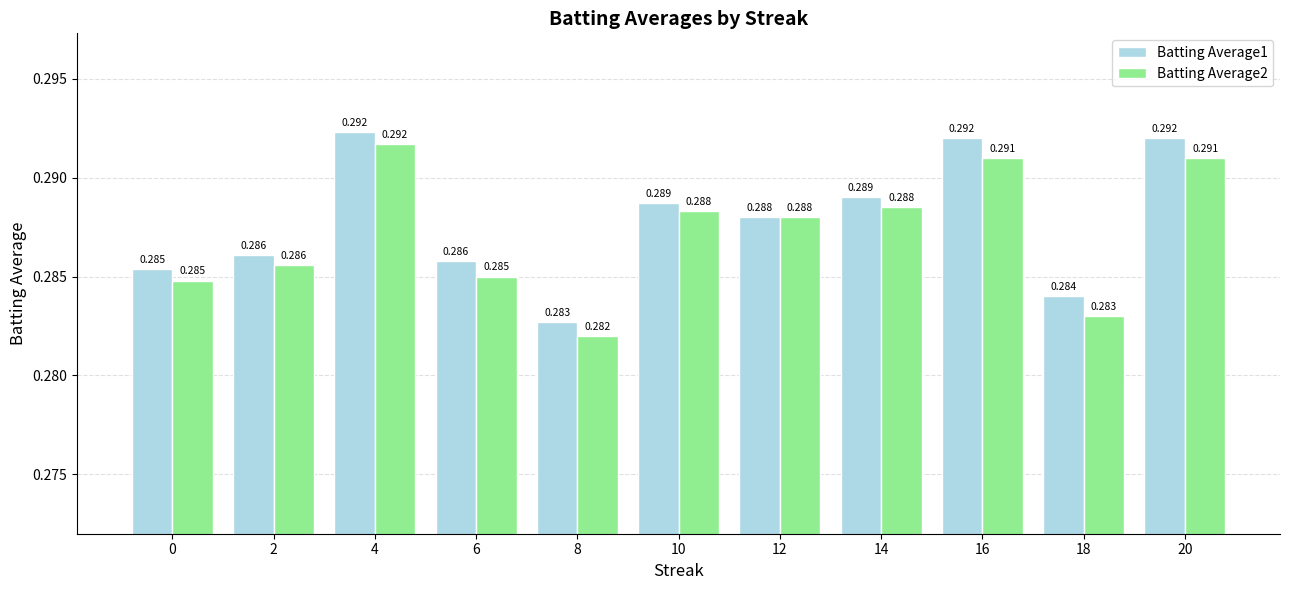

Are the bars grouped side by side (vs. stacked)?

Yes